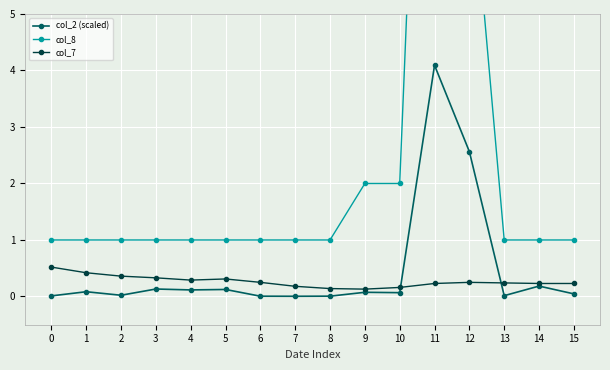

Rank the series by their maximum value, from lowest to highest.

col_7, col_2 (scaled), col_8